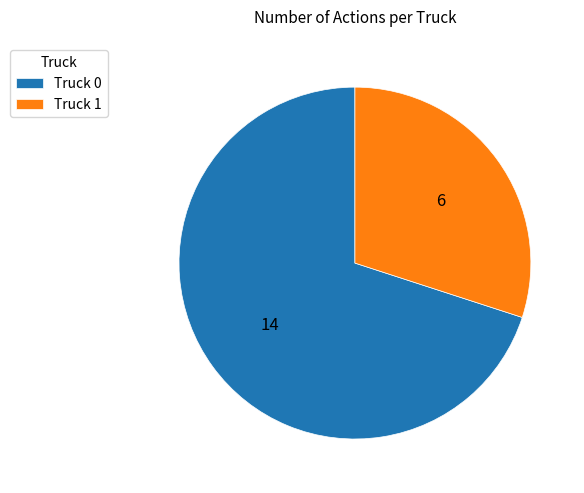

Is there a majority slice in this chart?

Yes